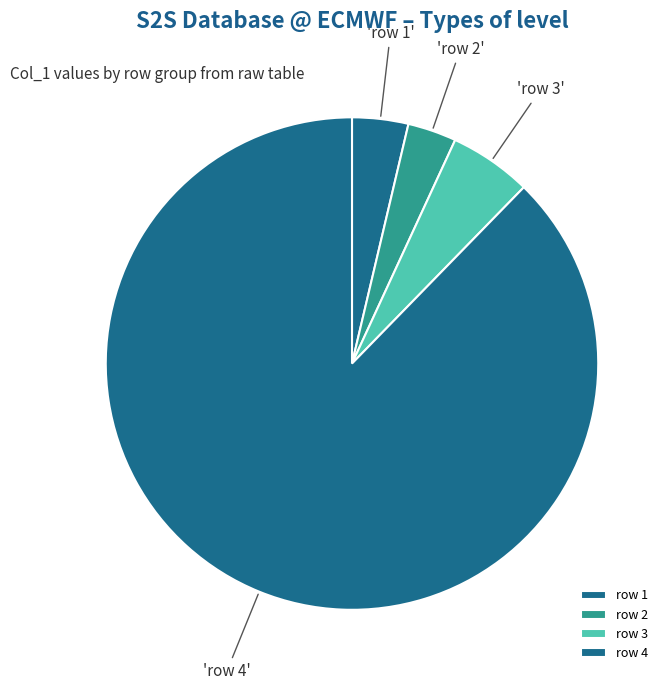

Count the number of slices in the pie.

4